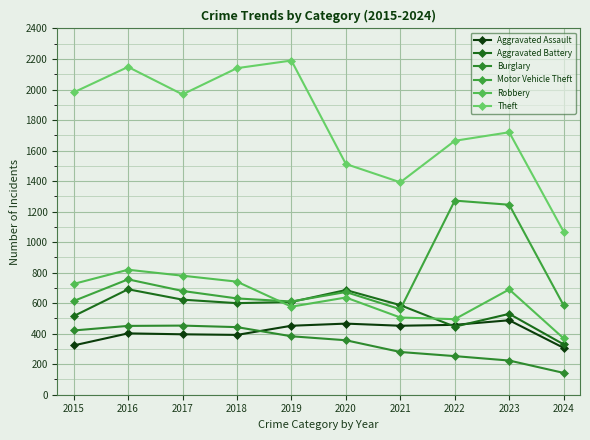

Reading left to right, transcribe all the data shown in this chart.

Aggravated Assault: 2015=323	2016=402	2017=396	2018=392	2019=452	2020=466	2021=452	2022=458	2023=488	2024=307
Aggravated Battery: 2015=515	2016=691	2017=623	2018=600	2019=608	2020=686	2021=587	2022=446	2023=530	2024=330
Burglary: 2015=421	2016=451	2017=453	2018=443	2019=383	2020=357	2021=280	2022=253	2023=224	2024=143
Motor Vehicle Theft: 2015=614	2016=756	2017=680	2018=631	2019=611	2020=673	2021=560	2022=1272	2023=1245	2024=585
Robbery: 2015=726	2016=819	2017=780	2018=741	2019=577	2020=637	2021=506	2022=495	2023=690	2024=369
Theft: 2015=1981	2016=2148	2017=1968	2018=2140	2019=2190	2020=1512	2021=1392	2022=1664	2023=1720	2024=1068